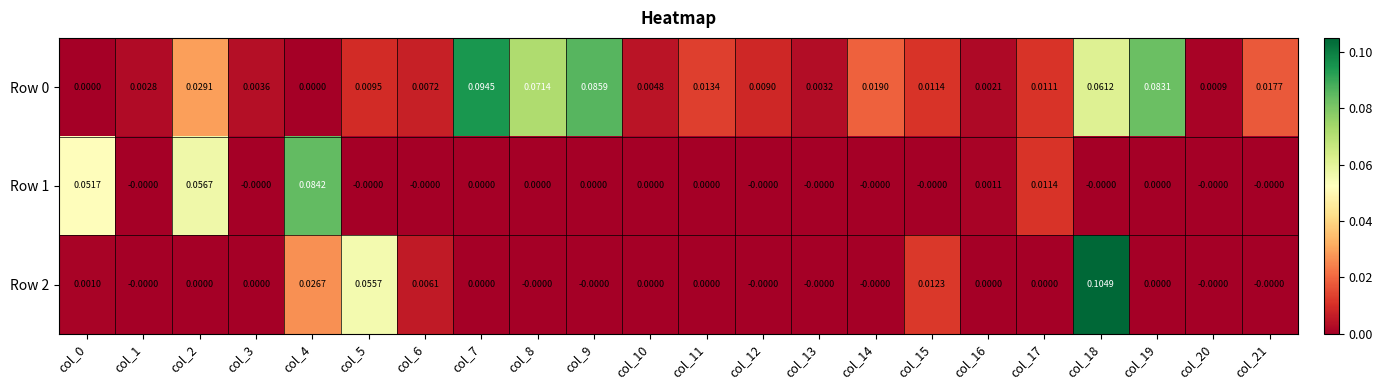

Between col_4 and col_17, which series saw the biggest shift?

Row 1